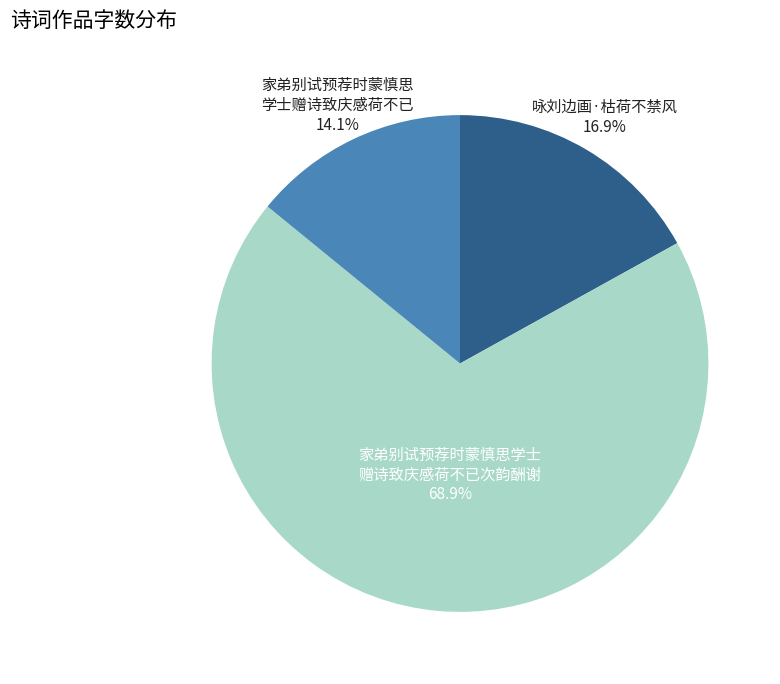

Is there a majority slice in this chart?

Yes